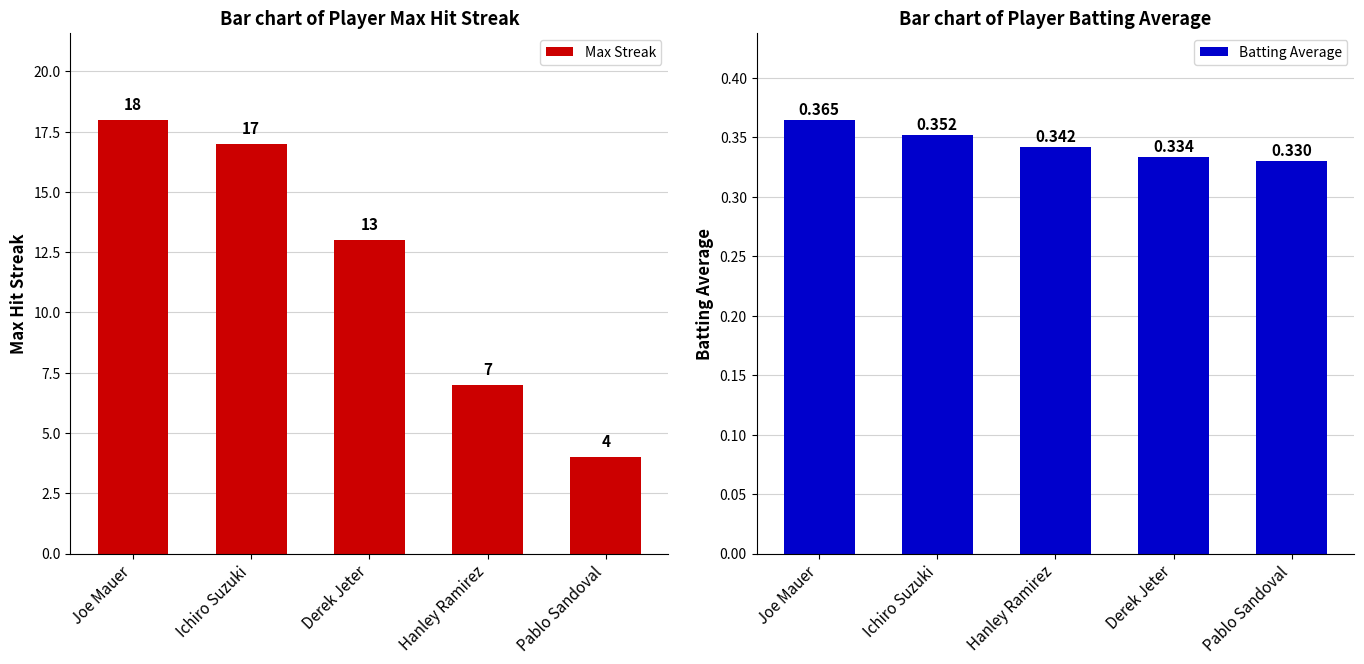

Rank the series at Pablo Sandoval from highest to lowest value.

Max Streak, Batting Average